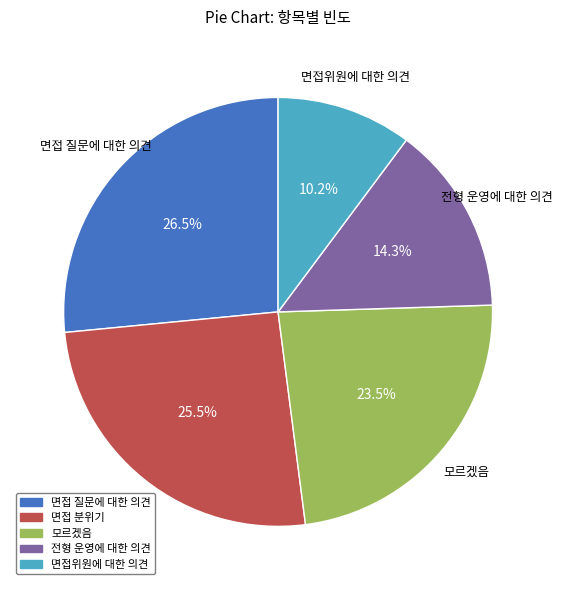

Is 면접 질문에 대한 의견 the majority of the pie?

No